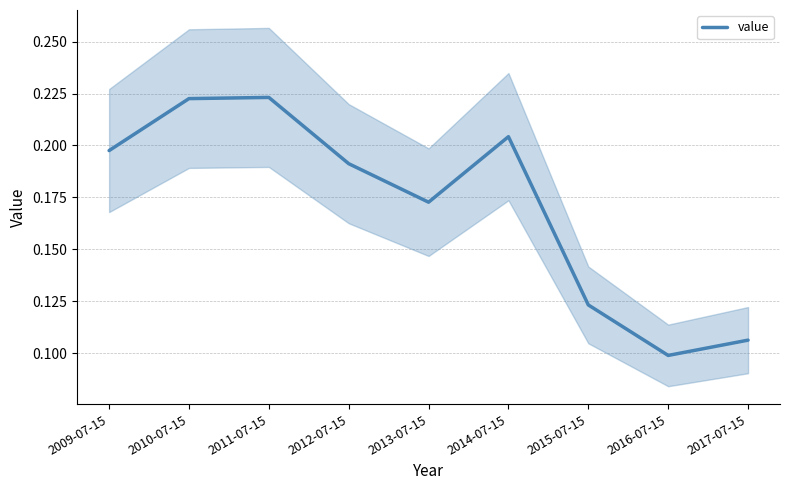

How many data points does each series have?

9